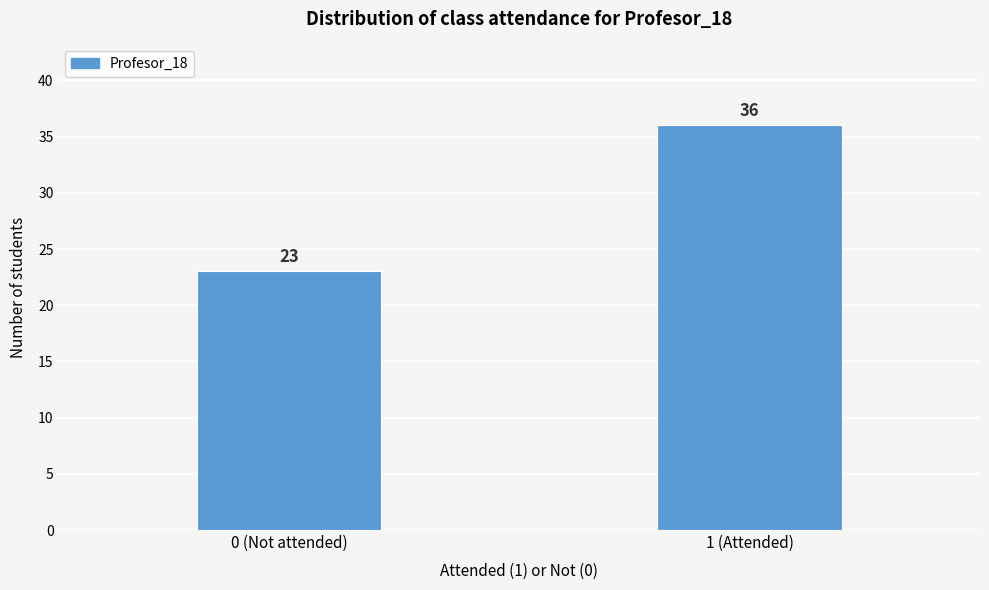

Reading left to right, extract all data points from this chart.

0 (Not attended)=23	1 (Attended)=36